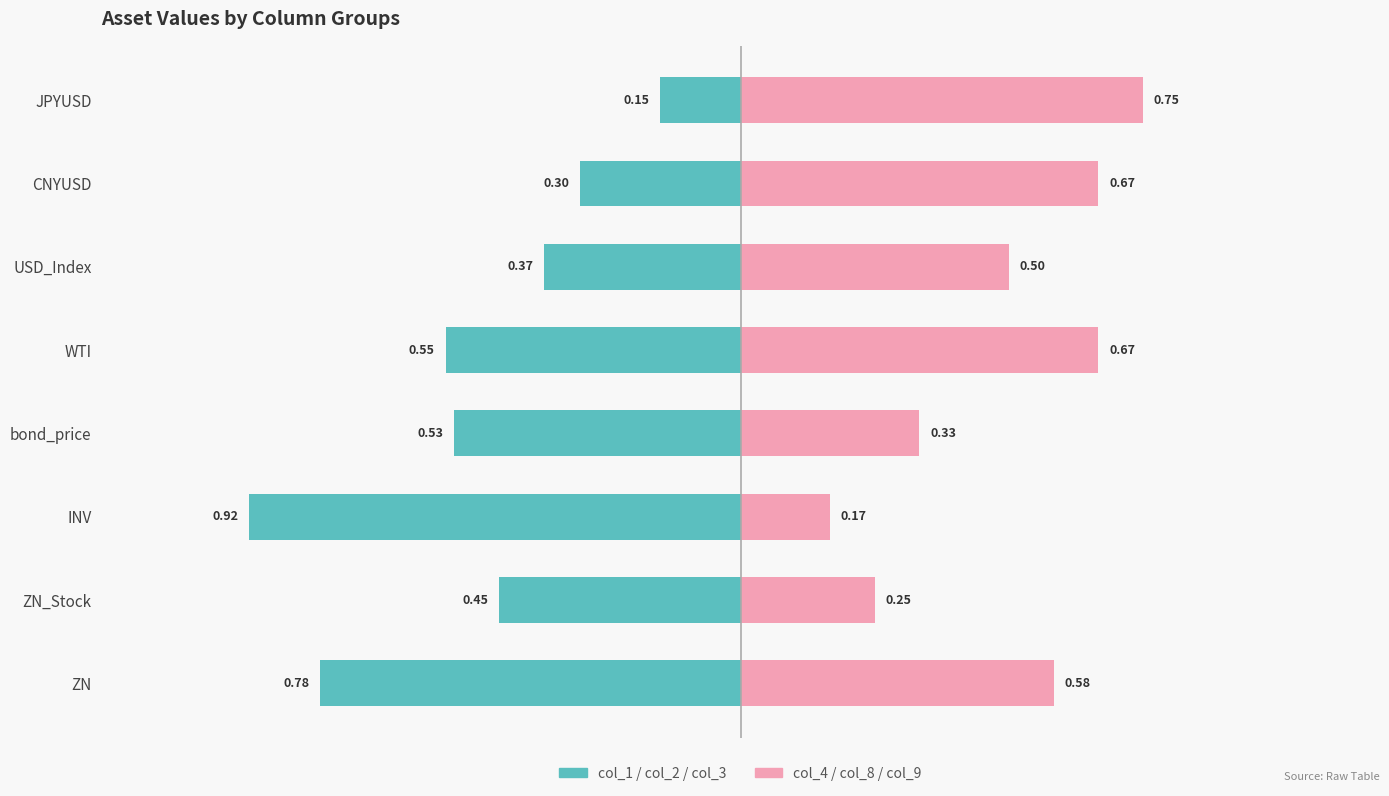

Reading left to right, list all the values displayed in this chart.

col_1/2/3 avg: -0.8	-0.5	-0.9	-0.5	-0.5	-0.4	-0.3	-0.1
col_4/8/9 avg: 0.6	0.2	0.2	0.3	0.7	0.5	0.7	0.8